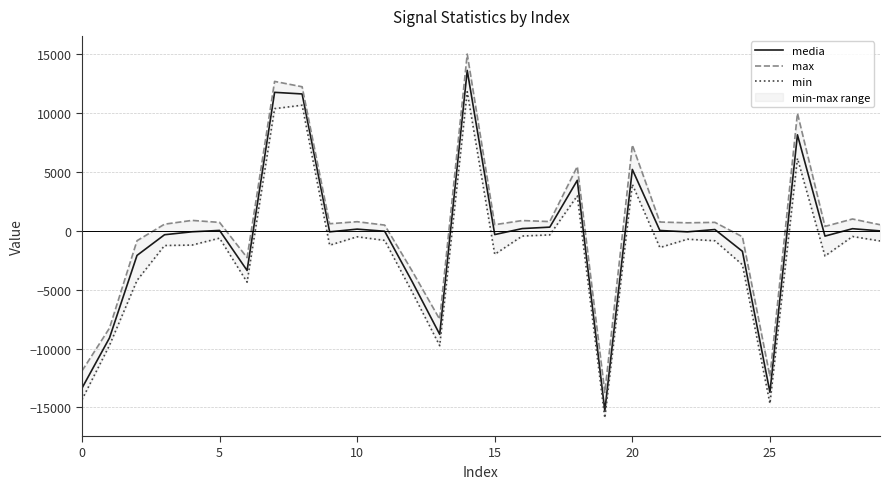

The media series shows -2814.4 at 0. True or false?

False